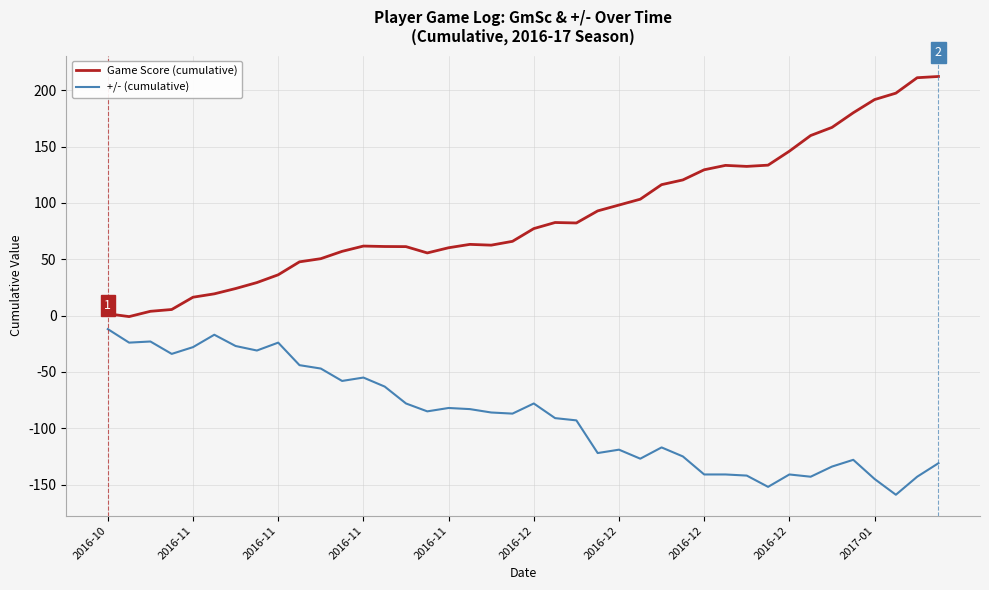

What are all the series names shown in the legend?

Game Score (cumulative), +/- (cumulative)